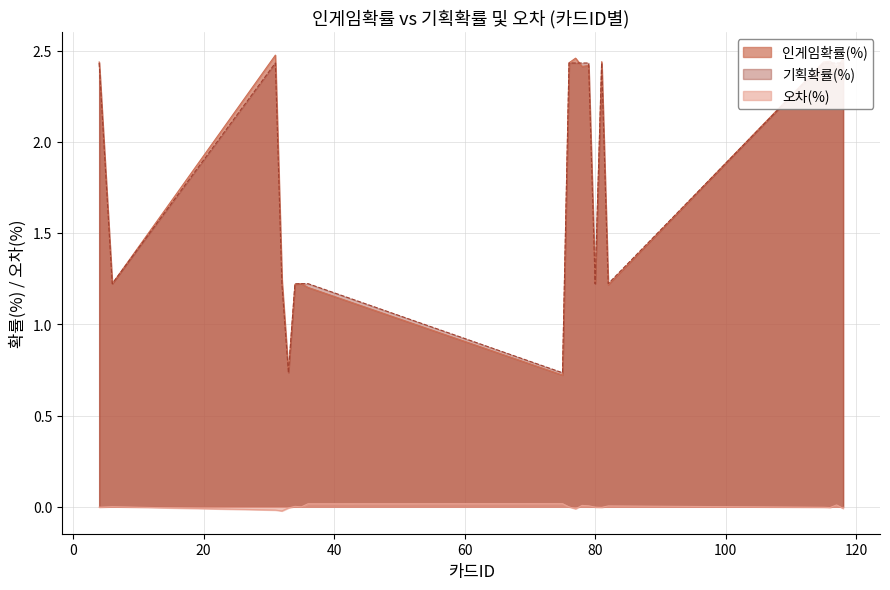

Which category has the highest value in the 기획확률(%) series?

4